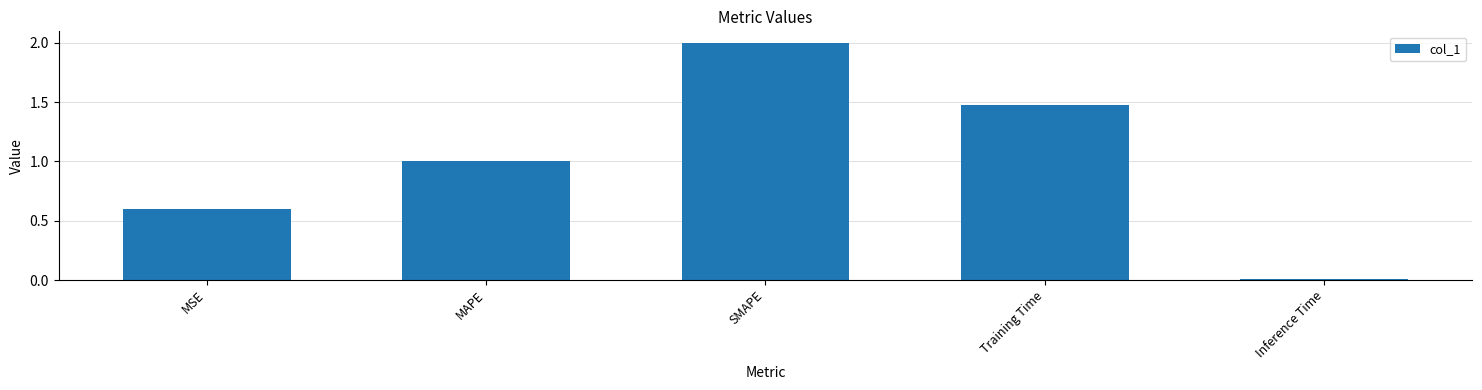

Count the number of categories in the chart.

5